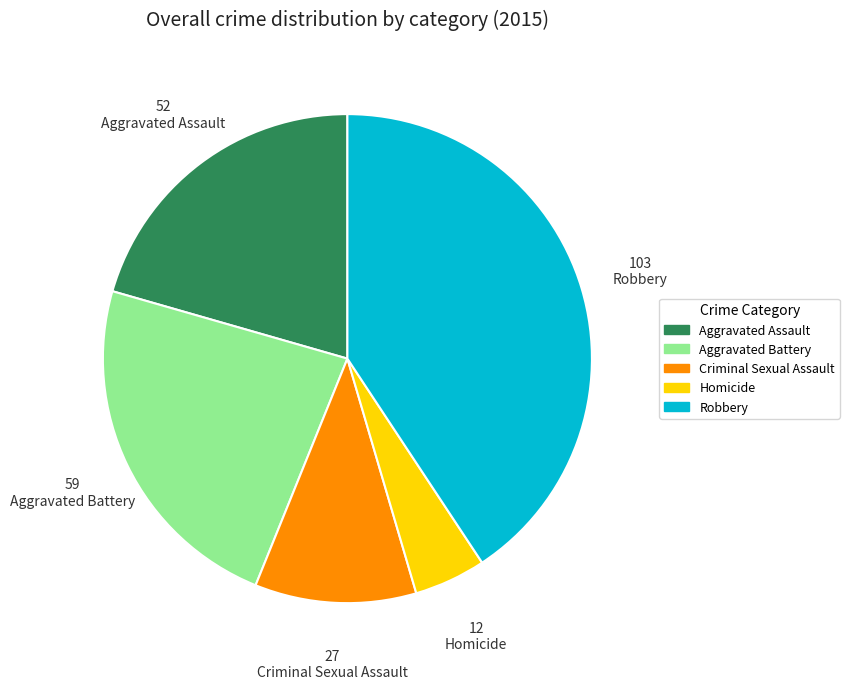

Does any single category account for the majority?

No